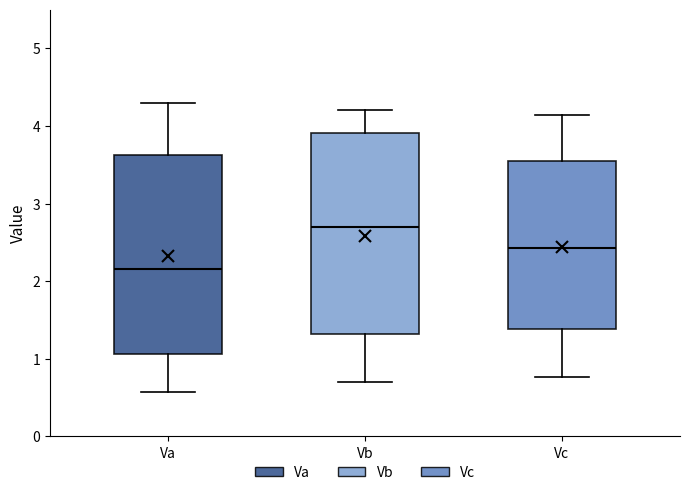

Reading left to right, read every box against the y-axis: the position of its median line, the range the box covers, and the ends of its whiskers. The values are not printed on the chart, so give them approximately, as read against the axis.

Va: median 2.2, box 1.1 to 3.6, whiskers 0.6 to 4.3
Vb: median 2.7, box 1.3 to 3.9, whiskers 0.7 to 4.2
Vc: median 2.4, box 1.4 to 3.5, whiskers 0.8 to 4.1